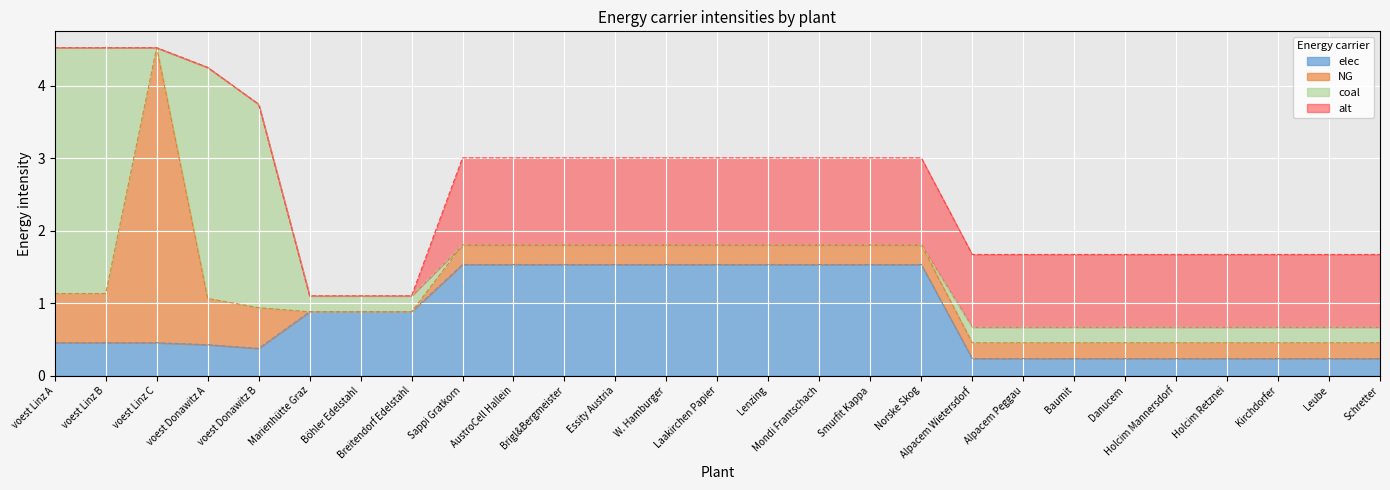

Is the value of coal at AustroCell Hallein greater than the value of NG at Danucem?

No